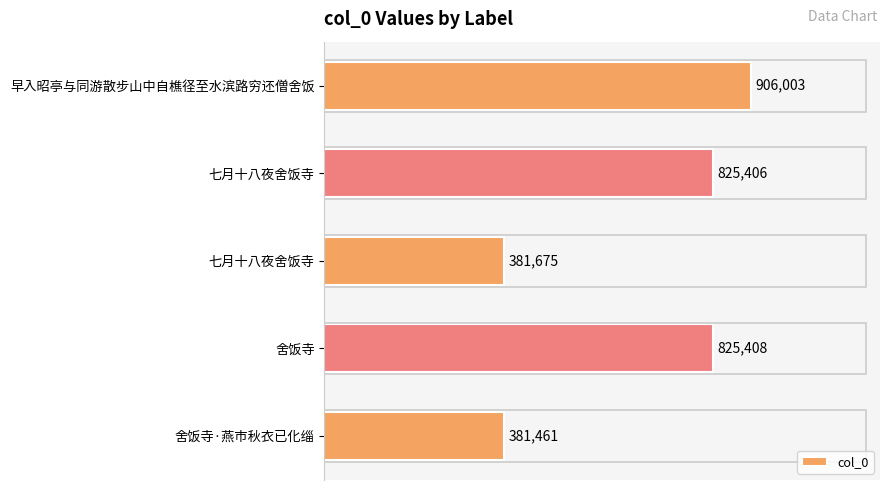

What is the average value?

663991